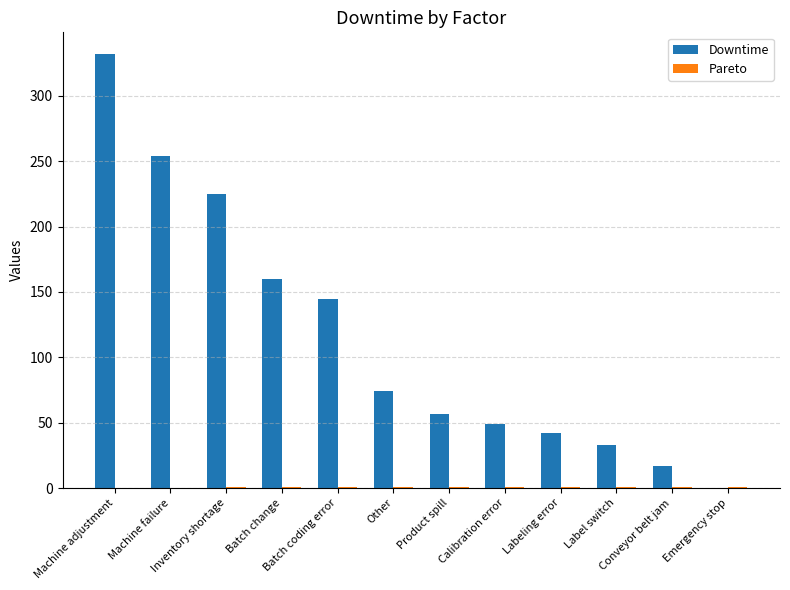

How many distinct data groups are displayed?

2